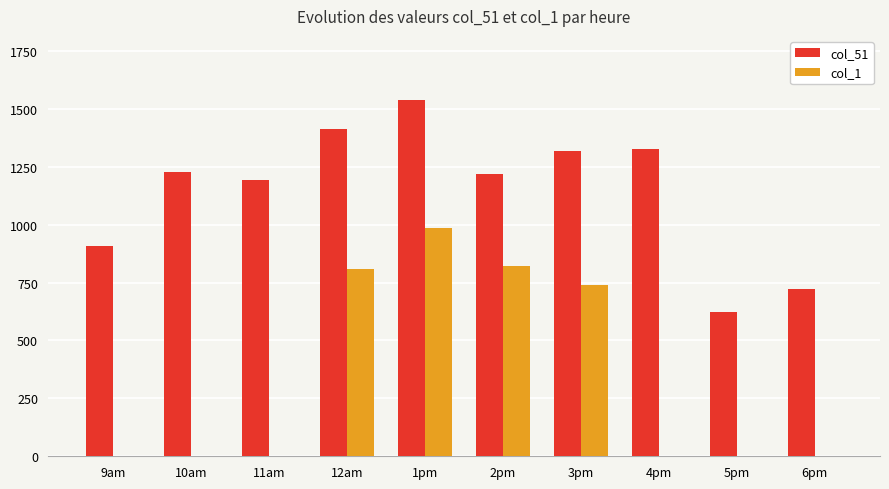

What is the sum of all col_1 values?

3353.8